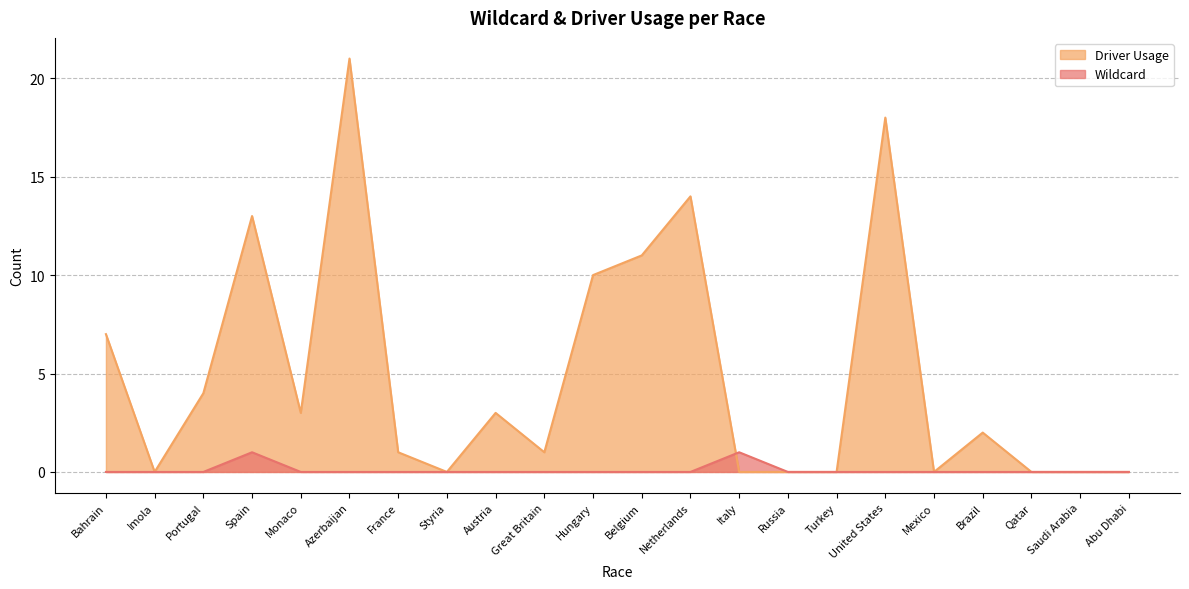

True or false: Wildcard has more than 2 interior local peaks.

False